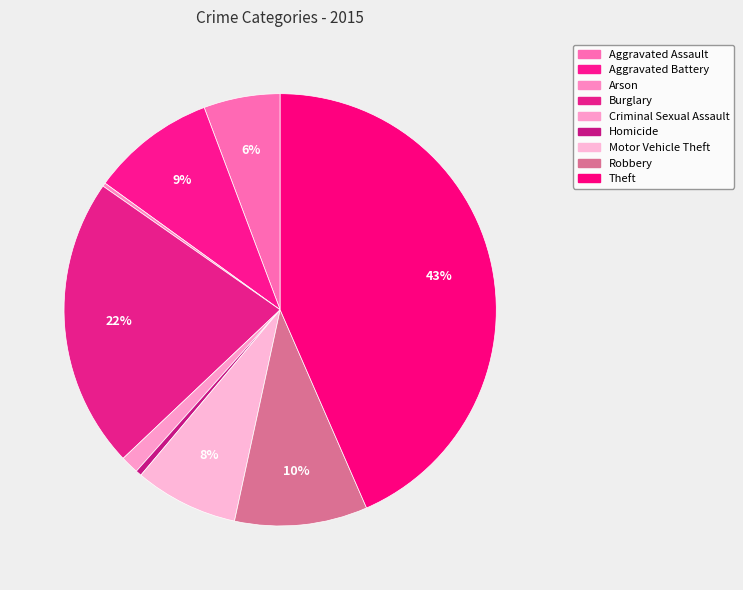

To the nearest percent, what is the combined percentage of Burglary and Robbery?

32%